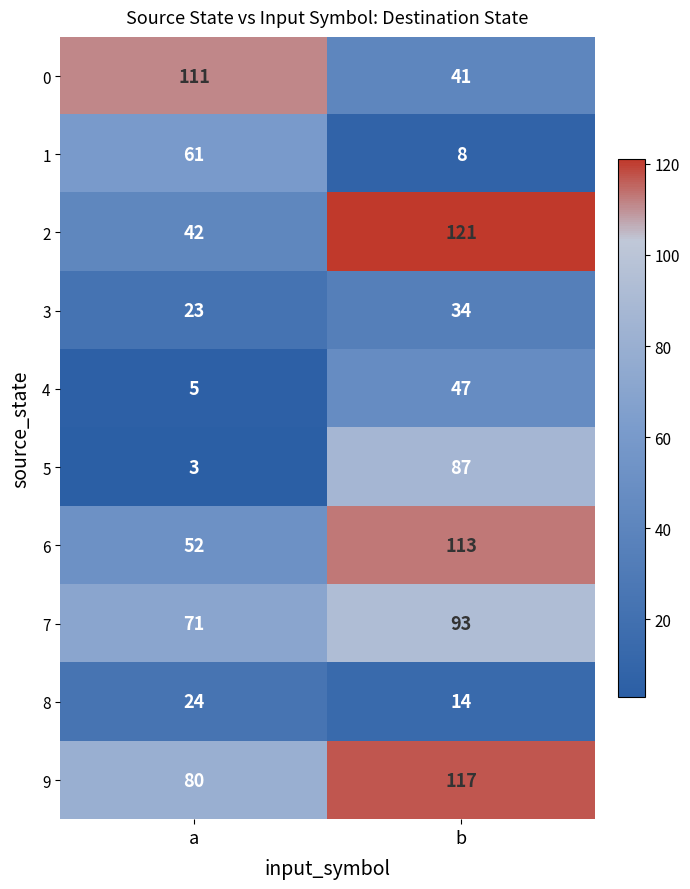

What is the sum of the 0 values at a and b?

152